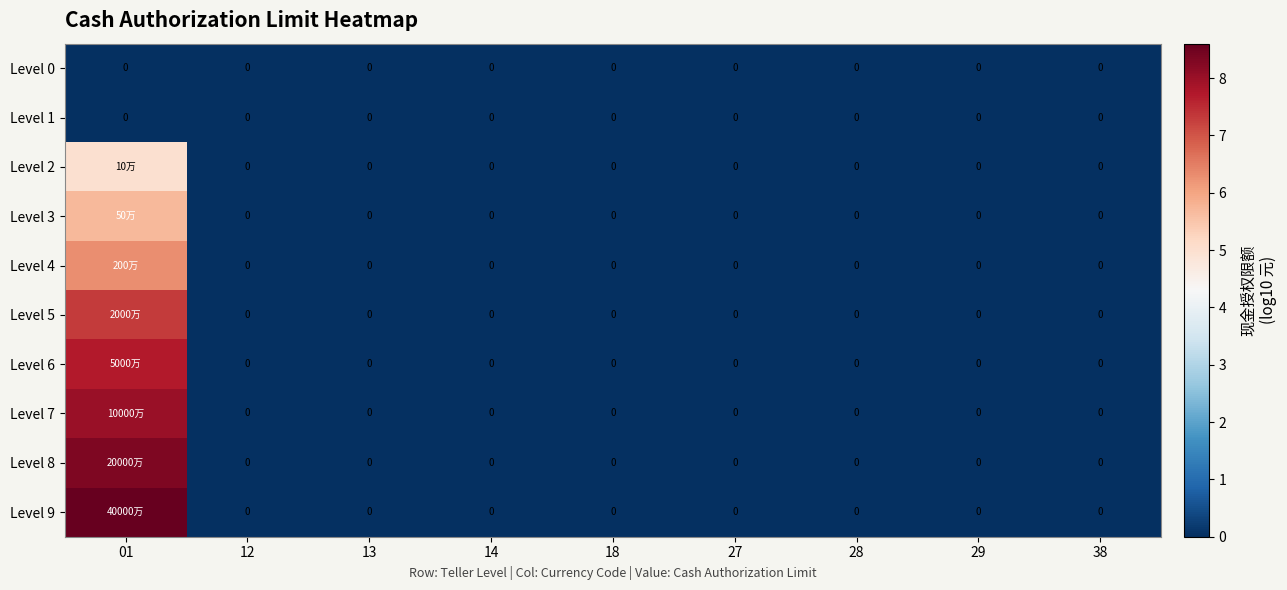

Which series has the largest range (max minus min)?

Level 9